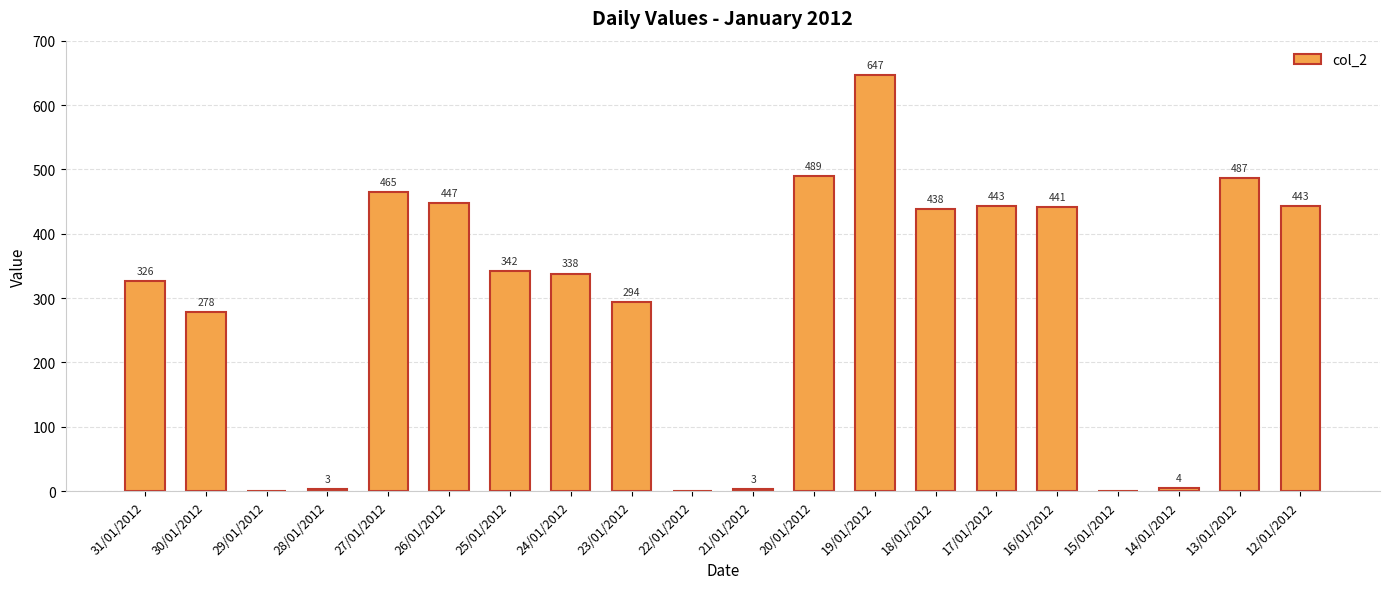

Which category has the highest value across all series?

19/01/2012